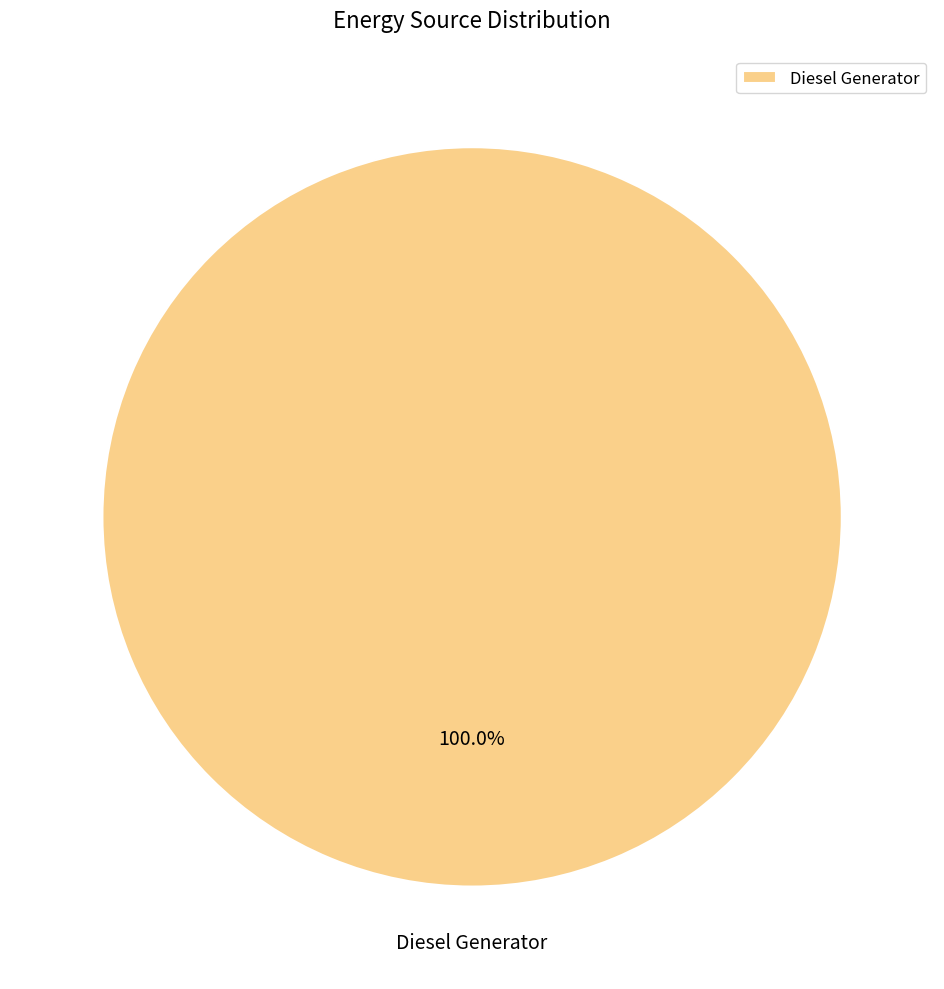

Rank the categories by value from lowest to highest.

Diesel Generator